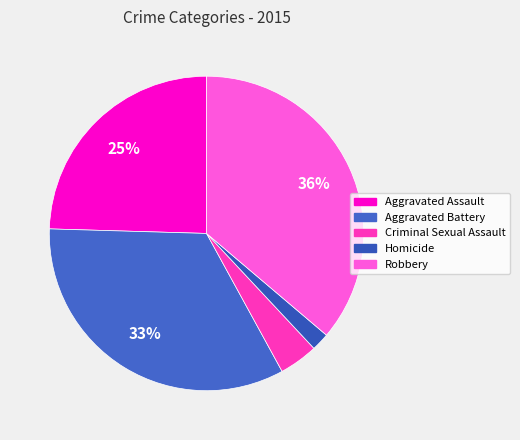

Do Robbery and Aggravated Assault together represent more than half of the pie?

Yes